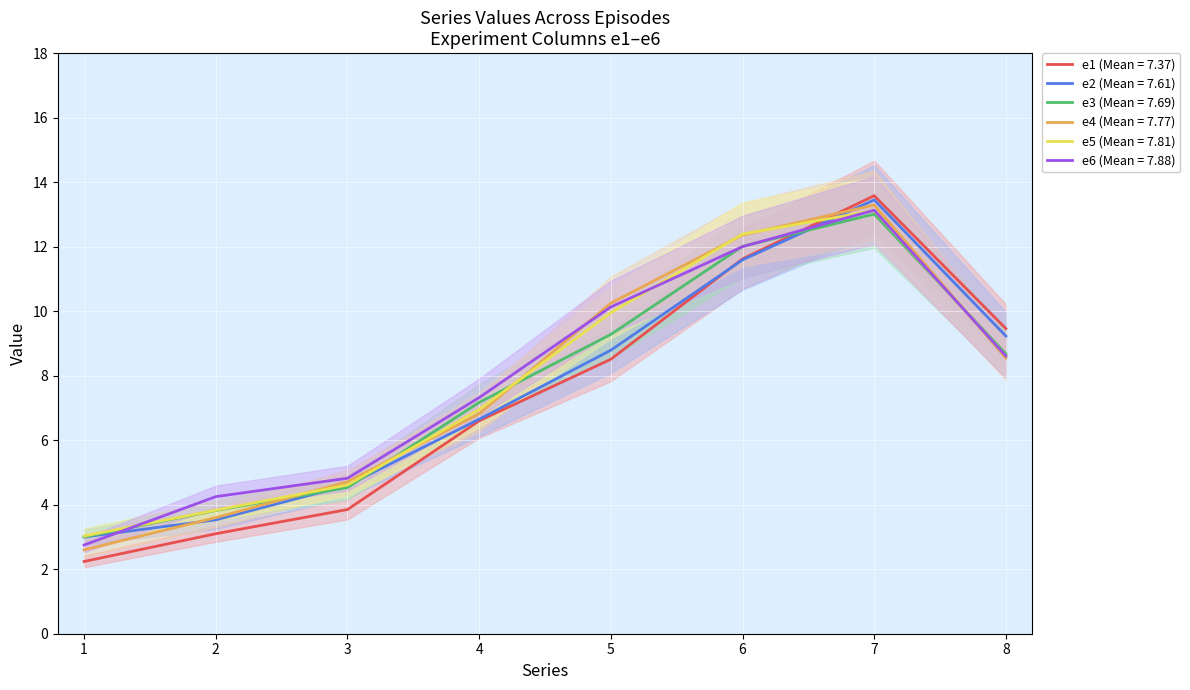

Where is e1 nearest to the value 7?

4